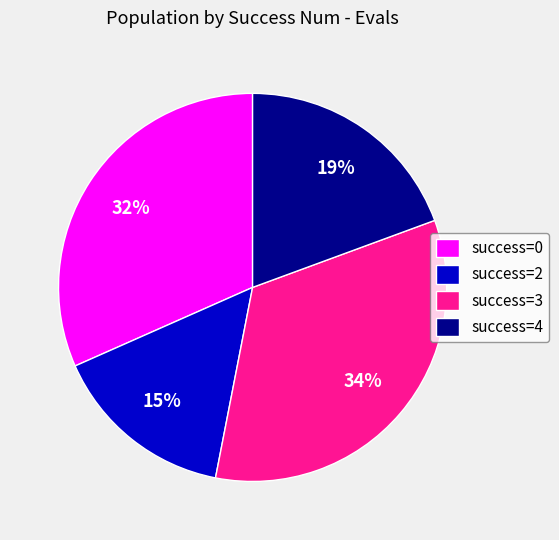

Which has a higher value, success=2 or success=0?

success=0